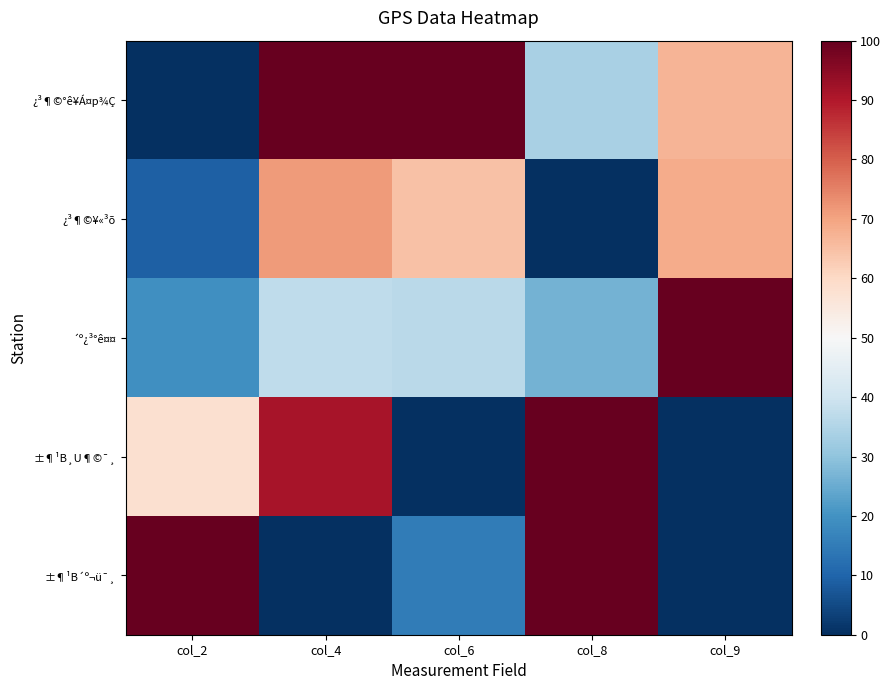

Which has a higher value, col_4 or col_8?

col_4